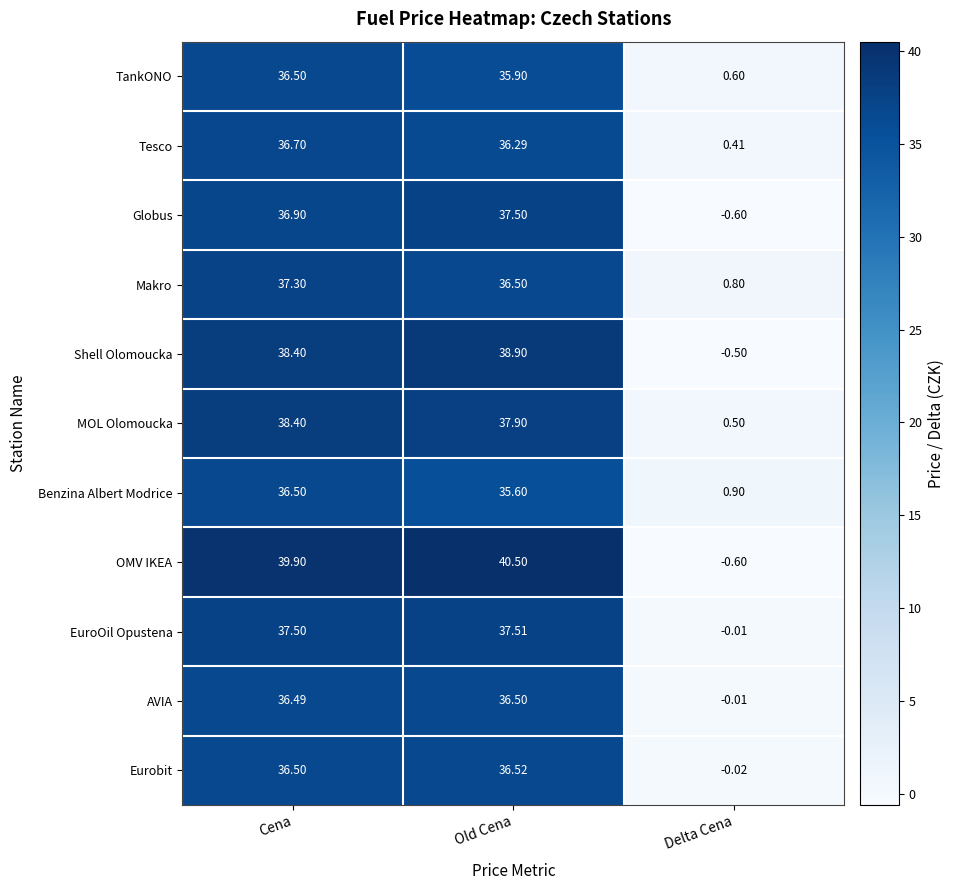

What is the total value across all series at Cena?

411.1